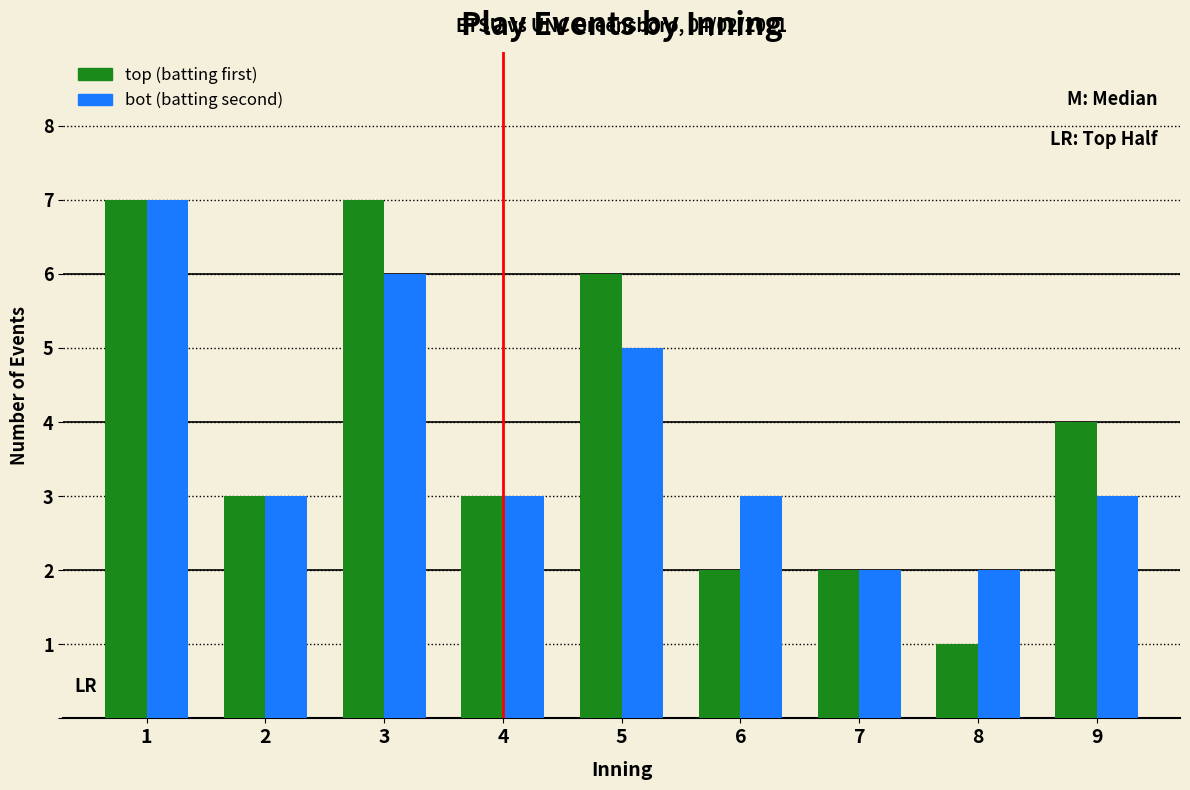

Reading left to right, transcribe all the data shown in this chart.

top: 7	3	7	3	6	2	2	1	4
bot: 7	3	6	3	5	3	2	2	3